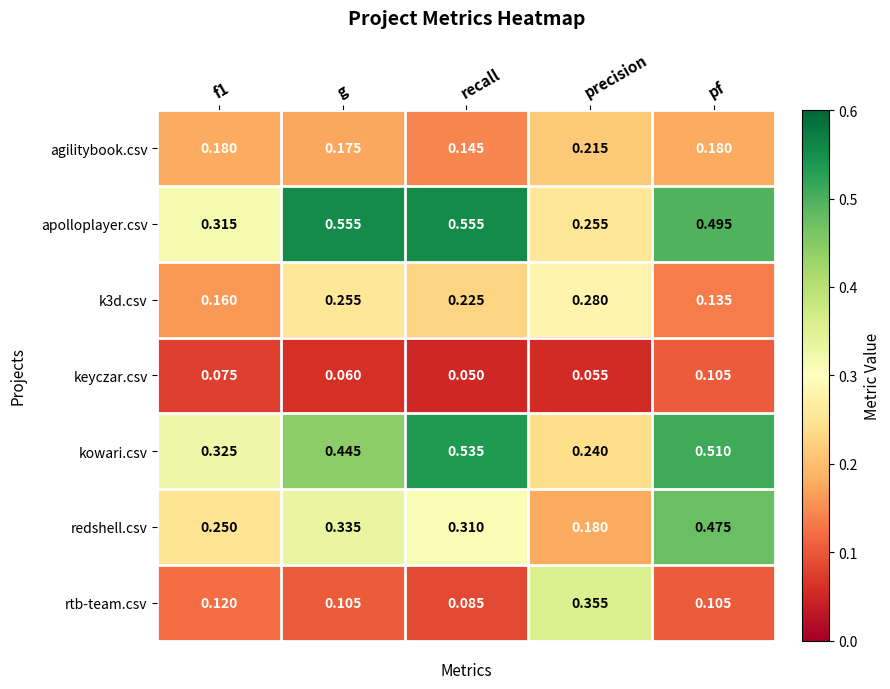

What is the total value across all series at precision?

1.6